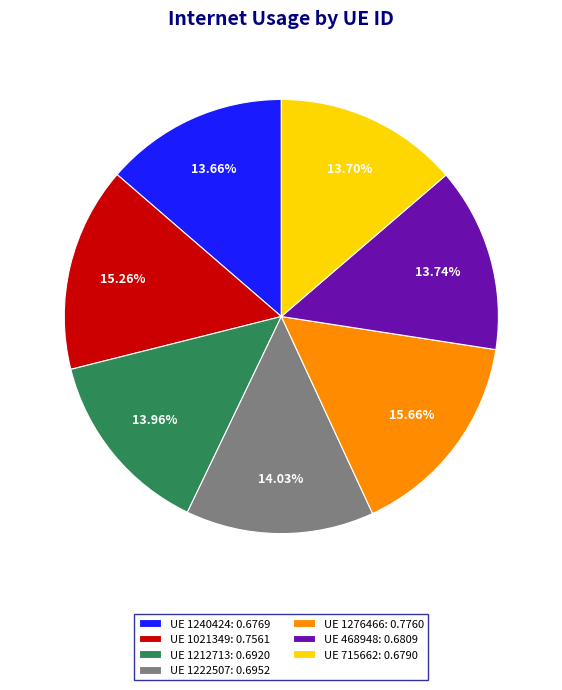

Does any single category account for the majority?

No